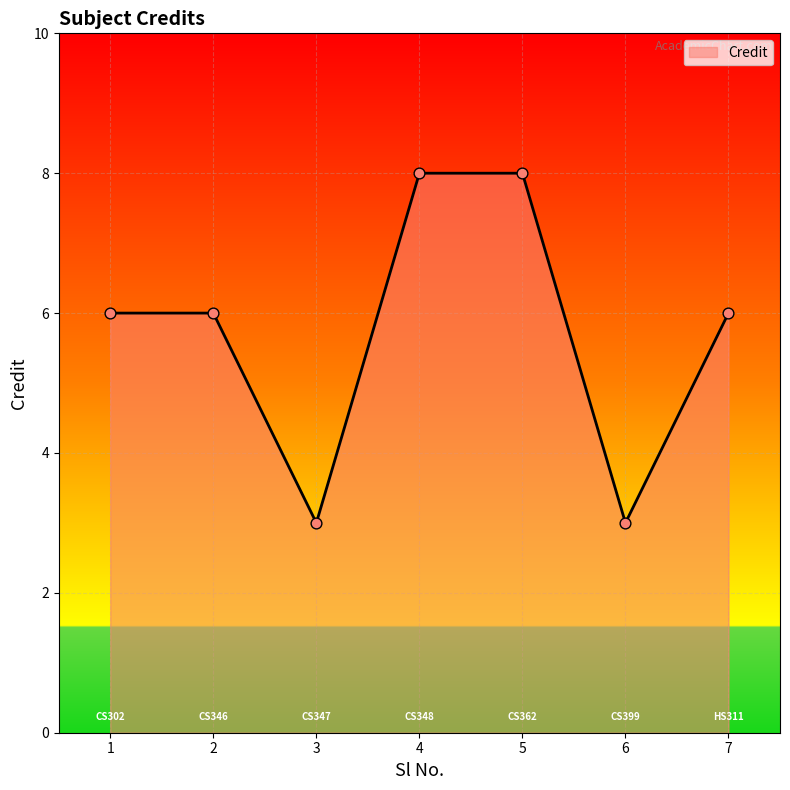

Which has a higher value, 4 or 7?

4